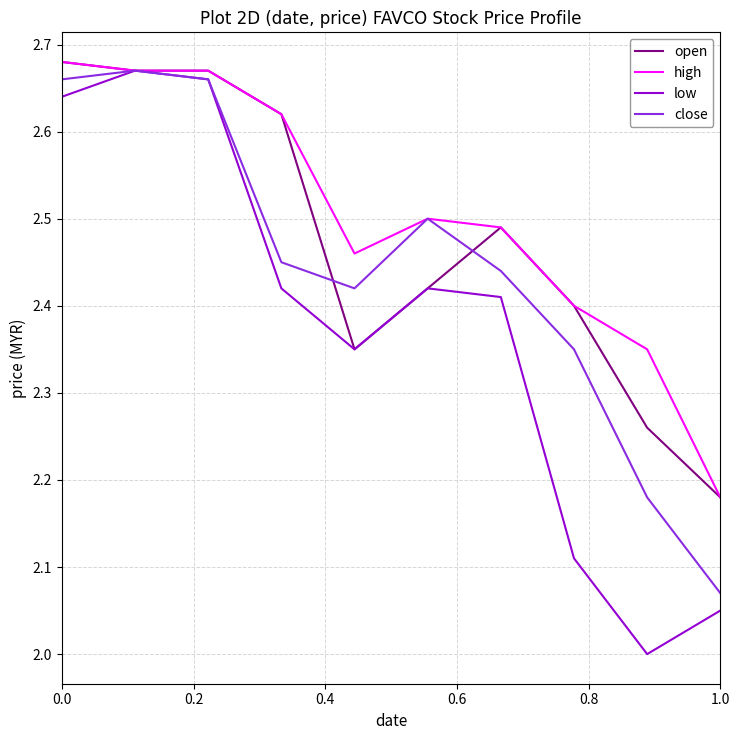

Rank the series by their average value, from lowest to highest.

low, close, open, high